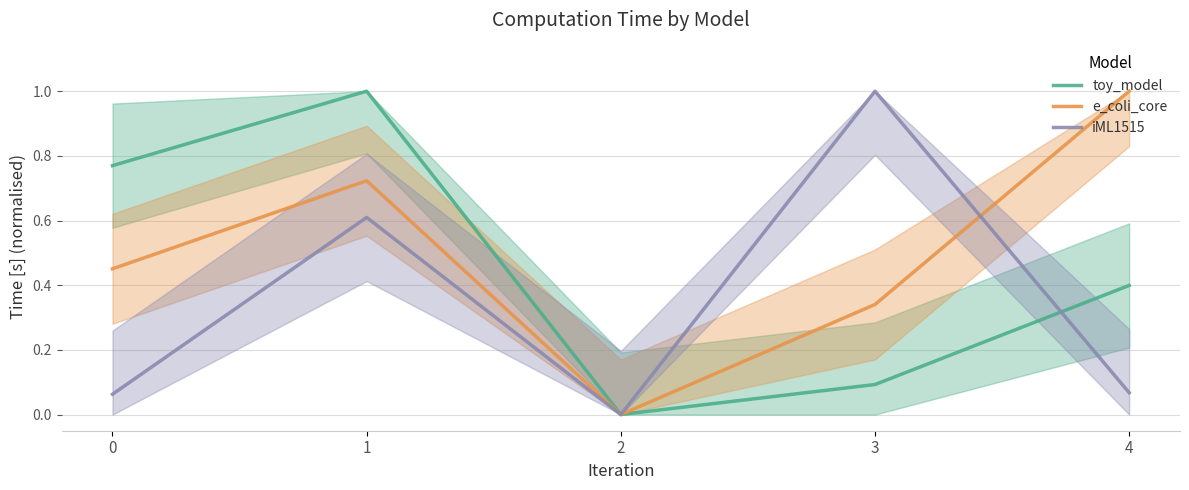

Is it true that iML1515 equals 0.7 at 3?

False